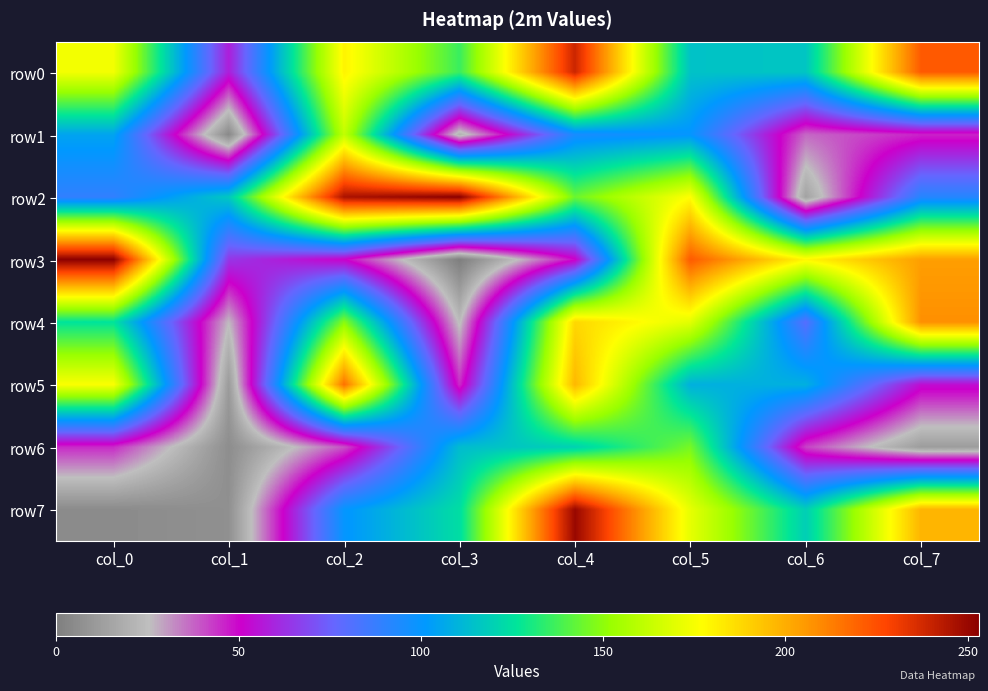

Count the number of data series in this chart.

8